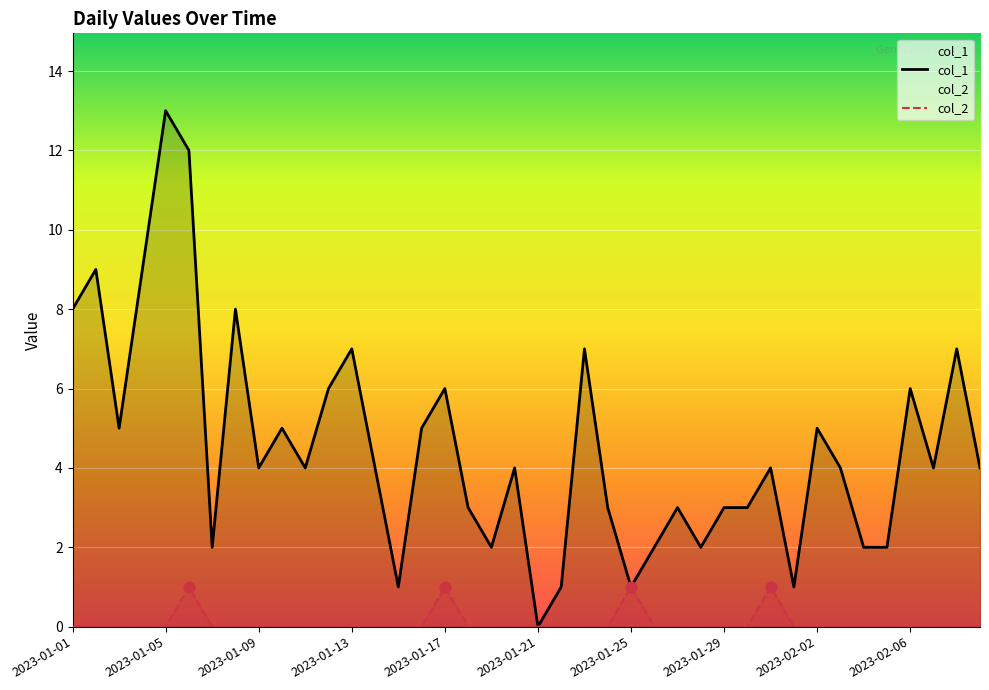

What is the total value across all series at 39?

4